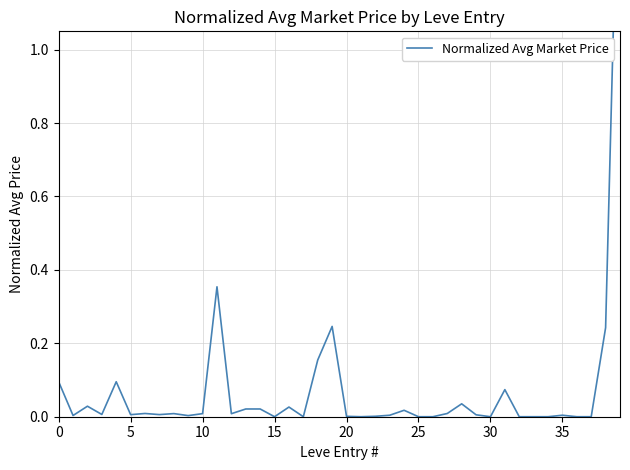

Where is the data nearest to the value 0?

15